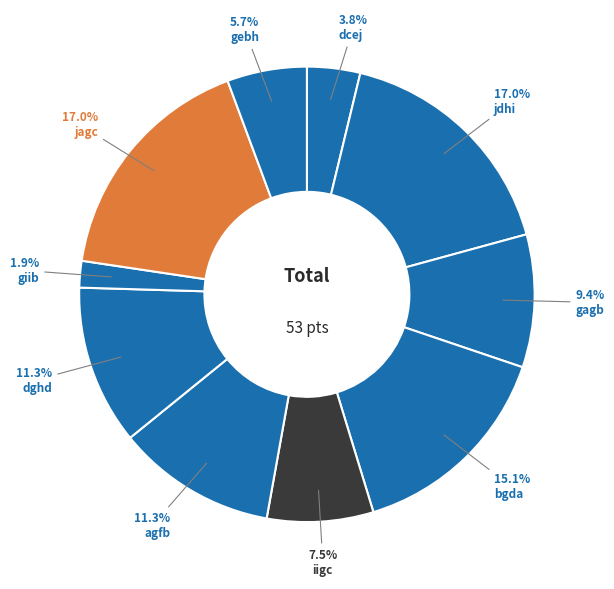

Which has a higher value, dghd or jagc?

jagc